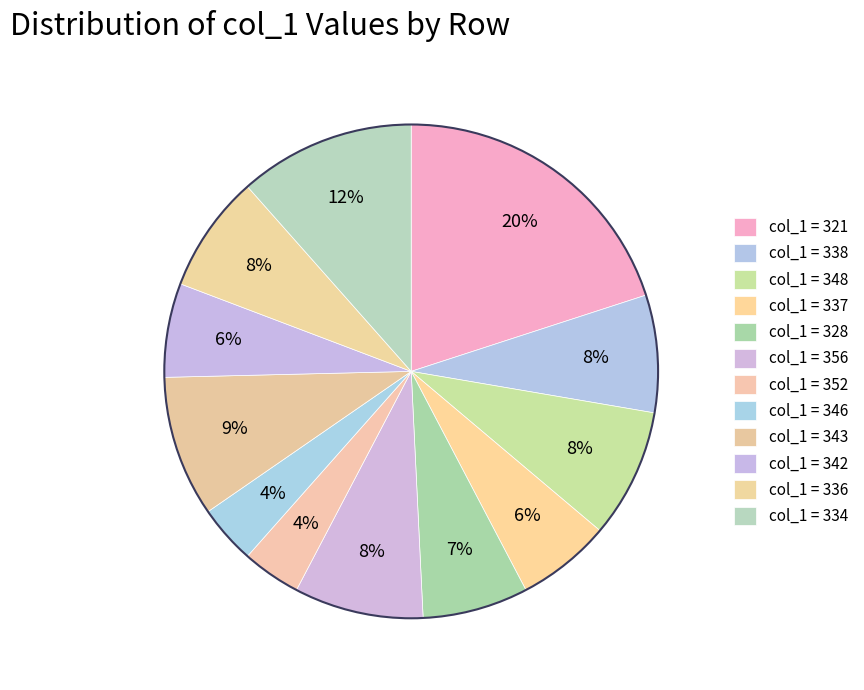

Count the number of slices in the pie.

12